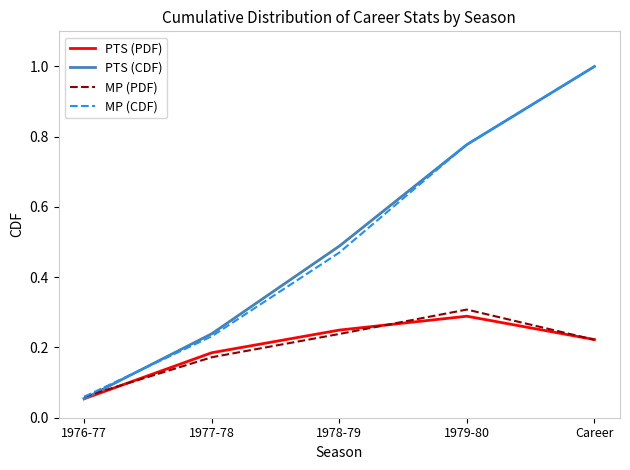

Which series has the widest spread of values?

PTS (CDF)